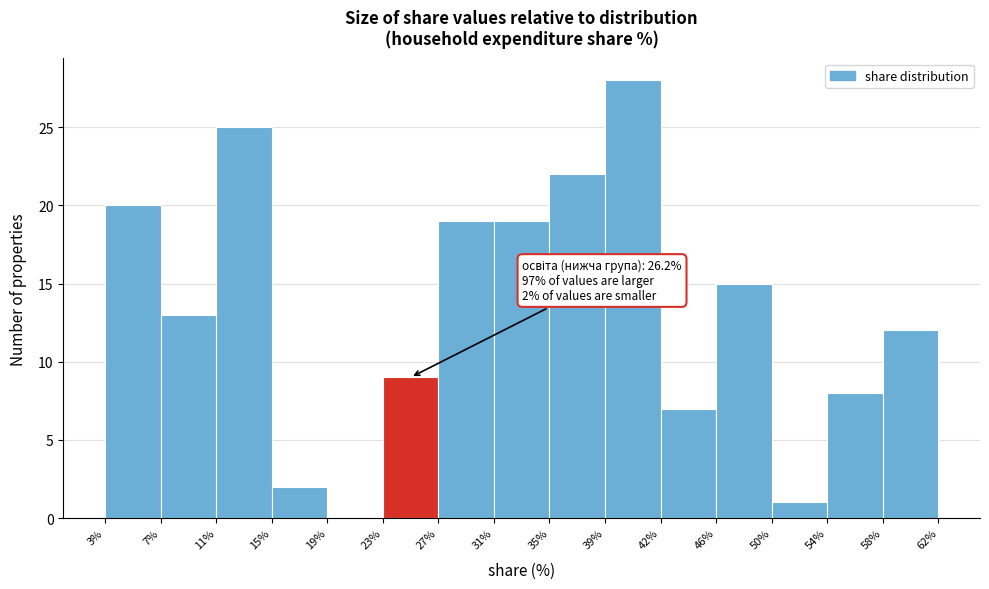

Which range on the x-axis has the tallest bar?

39% to 42%